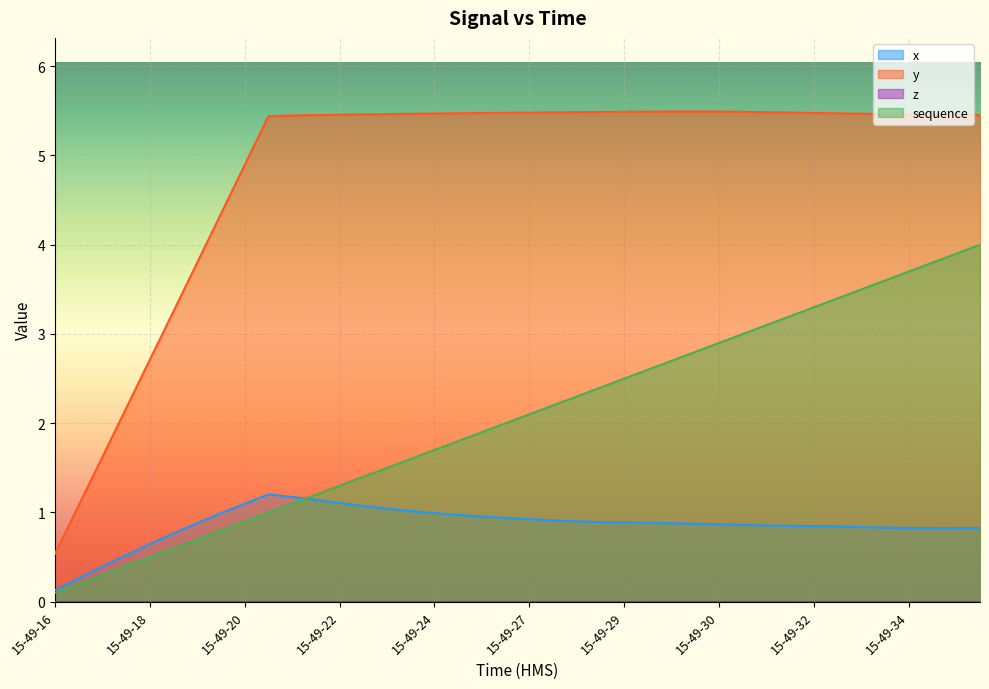

The value of y at 15-49-22 is 5.5. True or false?

True